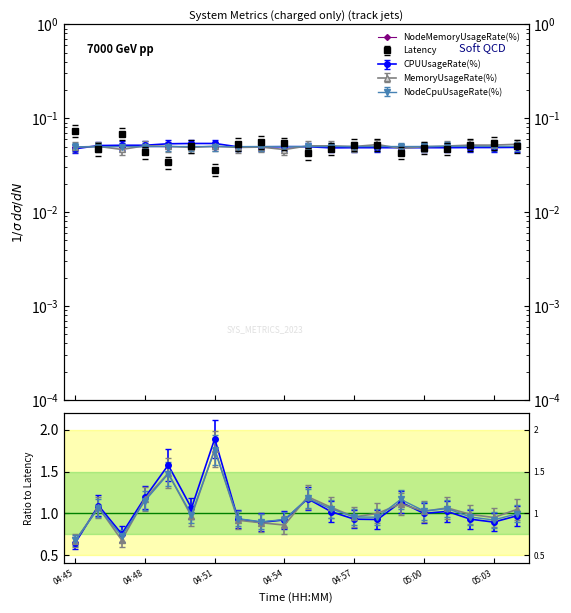

Reading left to right, list all the values displayed in this chart.

0.0	0.0	0.0	0.0	0.0	0.0	0.0	0.0	0.0	0.0	0.0	0.0	0.0	0.0	0.0	0.0	0.0	0.1	0.0	0.0